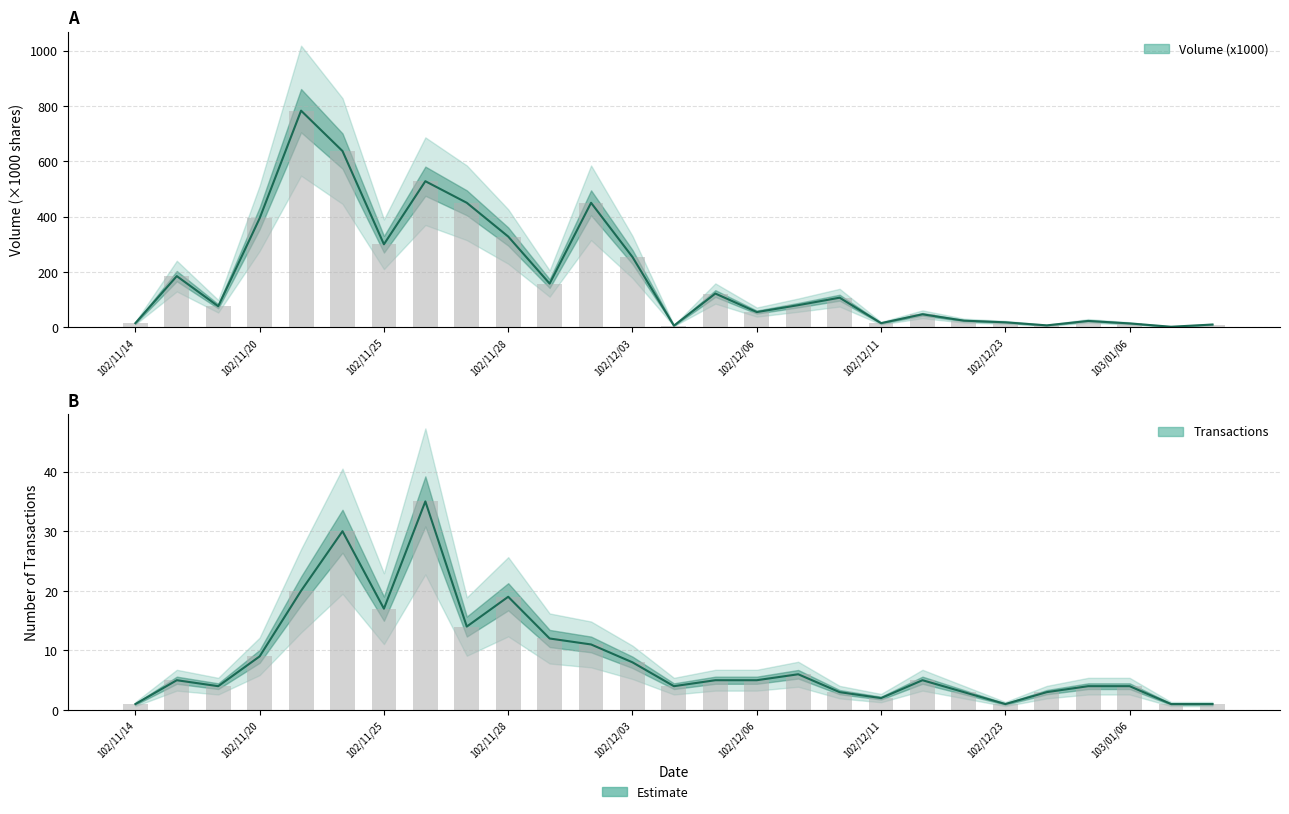

What is the value of the Transactions bar at the 18th from the left?

3